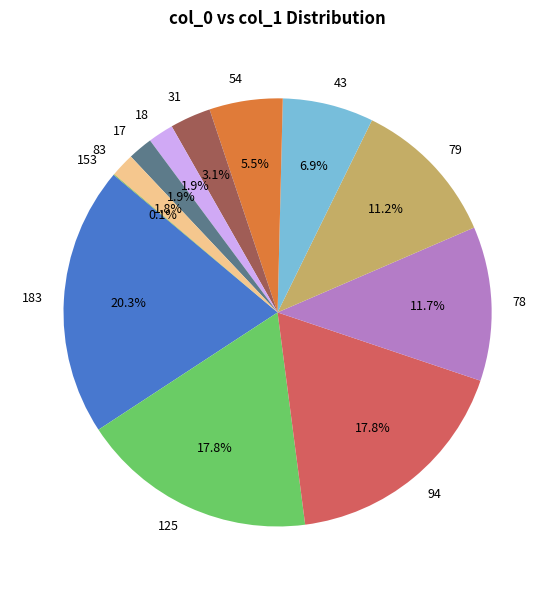

The 78 slice represents 16% of the pie. True or false?

False